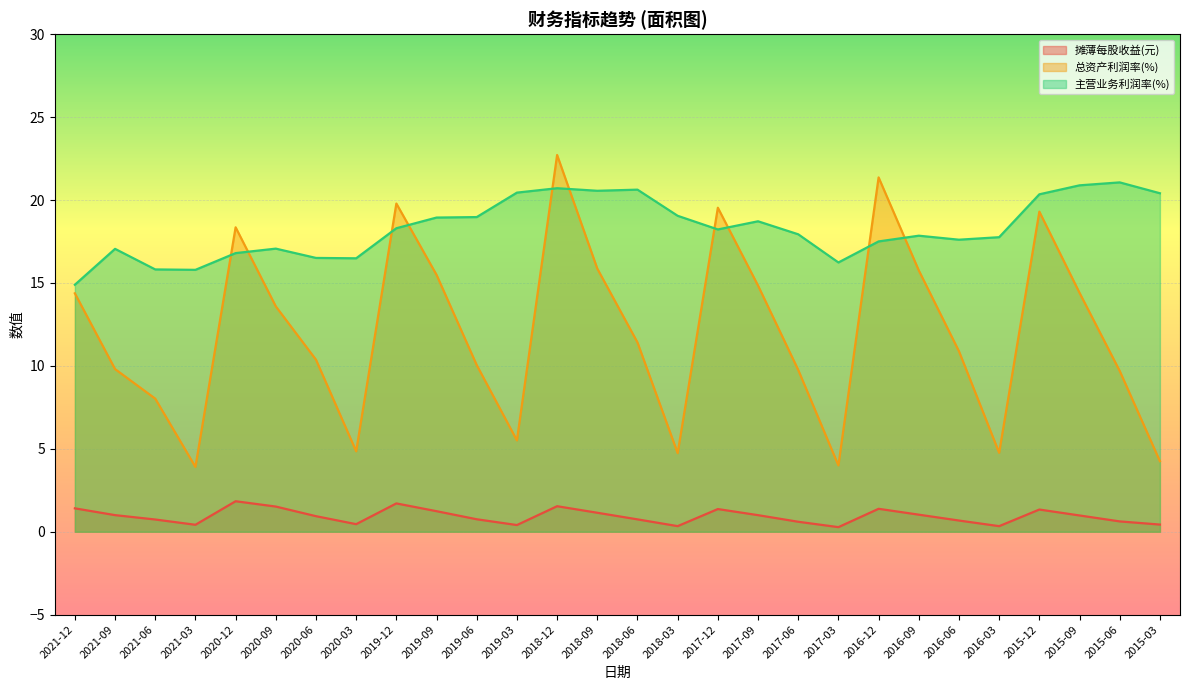

How many series are shown in this chart?

3